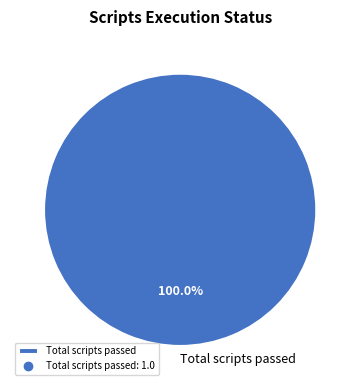

What is the majority slice?

Total scripts passed